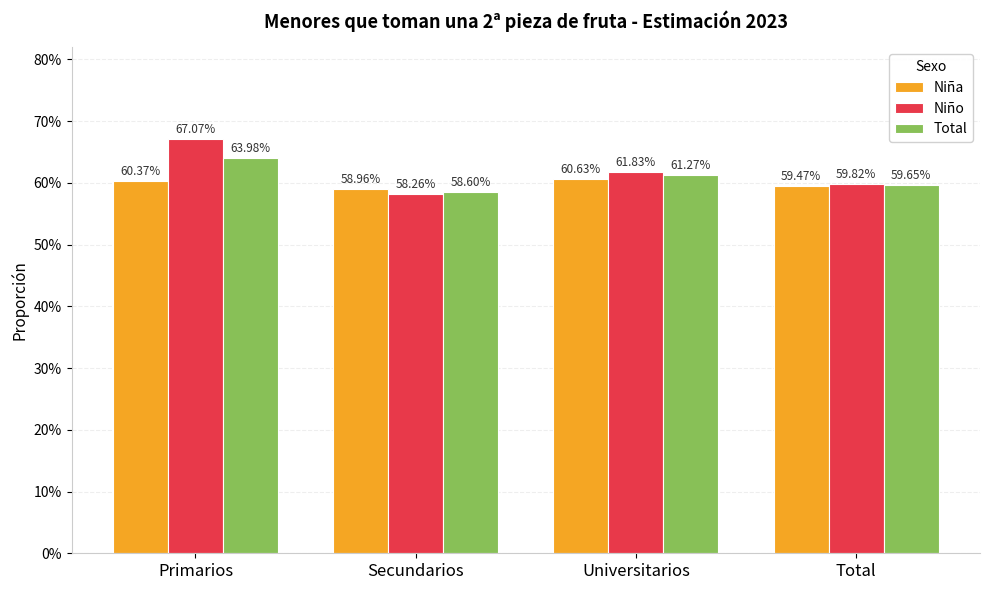

Reading left to right, extract all data points from this chart.

Niña: 0.6	0.6	0.6	0.6
Niño: 0.7	0.6	0.6	0.6
Total: 0.6	0.6	0.6	0.6